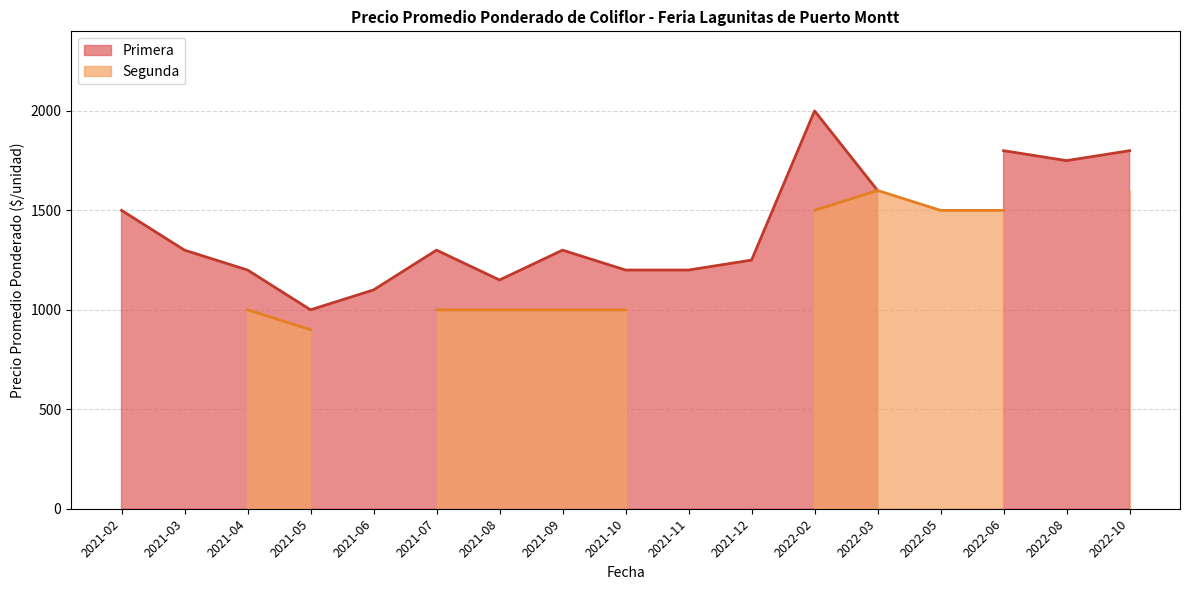

At which category does Segunda reach its first local peak?

2021-04